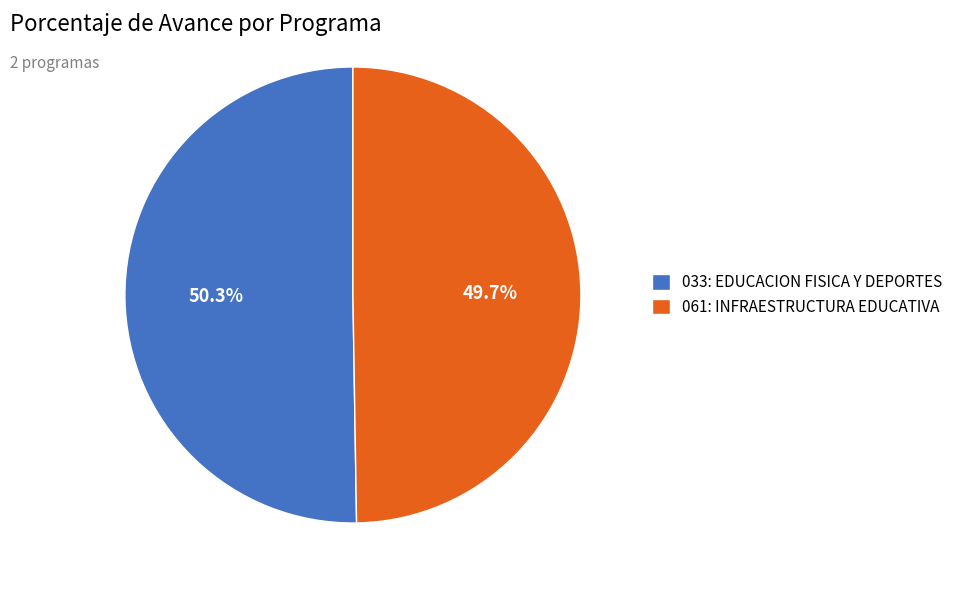

Which has a higher value, 061: INFRAESTRUCTURA EDUCATIVA or 033: EDUCACION FISICA Y DEPORTES?

033: EDUCACION FISICA Y DEPORTES